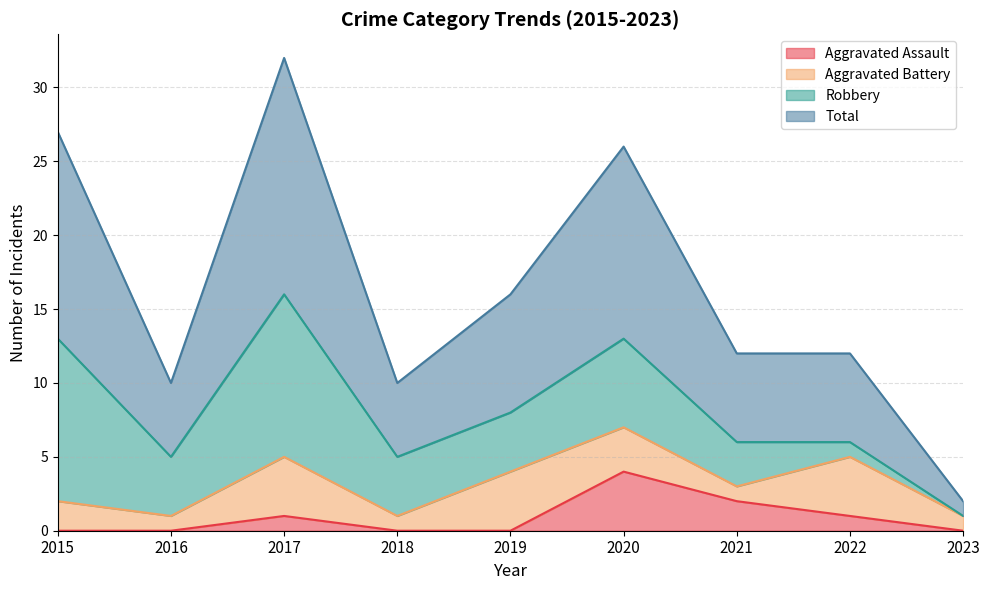

Which series has the largest total across all categories?

Total